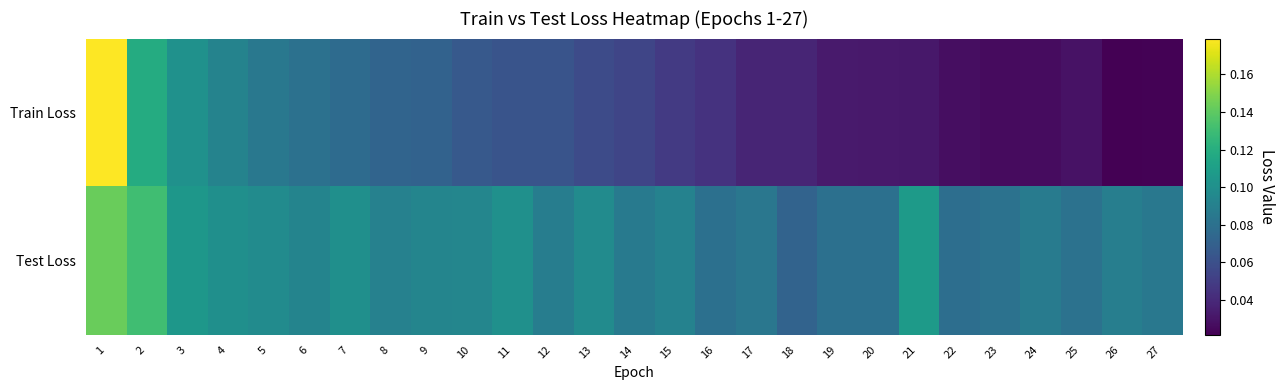

Reading left to right, extract all data points from this chart.

Train Loss: 1=0.2	2=0.1	3=0.1	4=0.1	5=0.1	6=0.1	7=0.1	8=0.1	9=0.1	10=0.1	11=0.1	12=0.1	13=0.1	14=0.1	15=0.0	16=0.0	17=0.0	18=0.0	19=0.0	20=0.0	21=0.0	22=0.0	23=0.0	24=0.0	25=0.0	26=0.0	27=0.0
Test Loss: 1=0.1	2=0.1	3=0.1	4=0.1	5=0.1	6=0.1	7=0.1	8=0.1	9=0.1	10=0.1	11=0.1	12=0.1	13=0.1	14=0.1	15=0.1	16=0.1	17=0.1	18=0.1	19=0.1	20=0.1	21=0.1	22=0.1	23=0.1	24=0.1	25=0.1	26=0.1	27=0.1